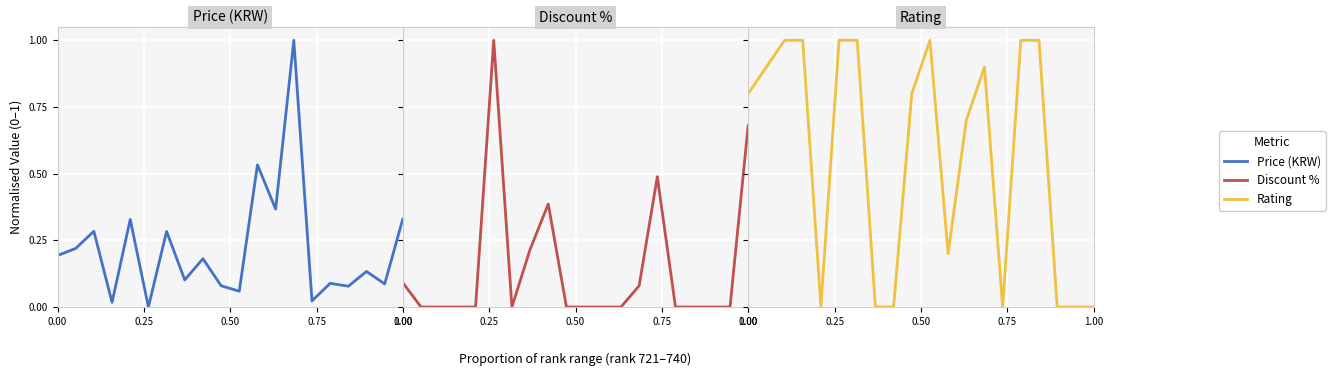

What is the total value across all series at 0.00?

1.1